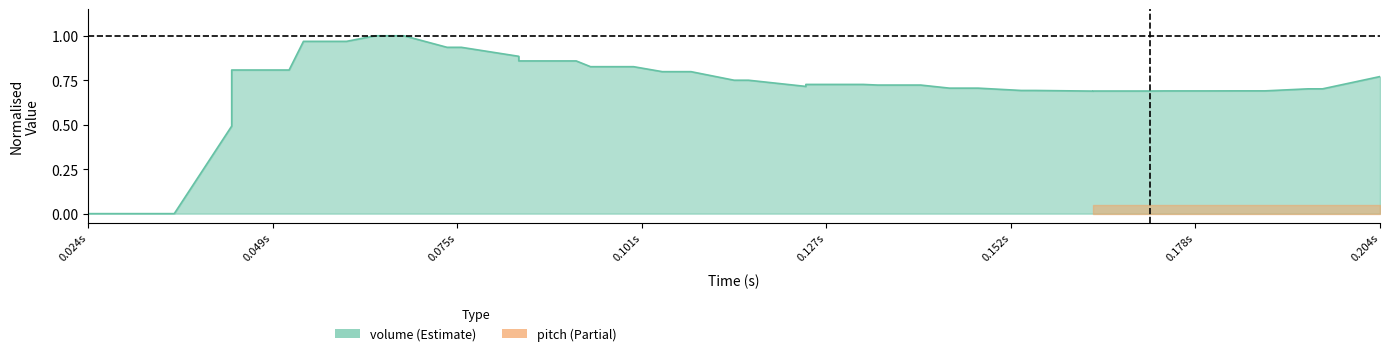

Where is the data nearest to the value 0?

0.024s